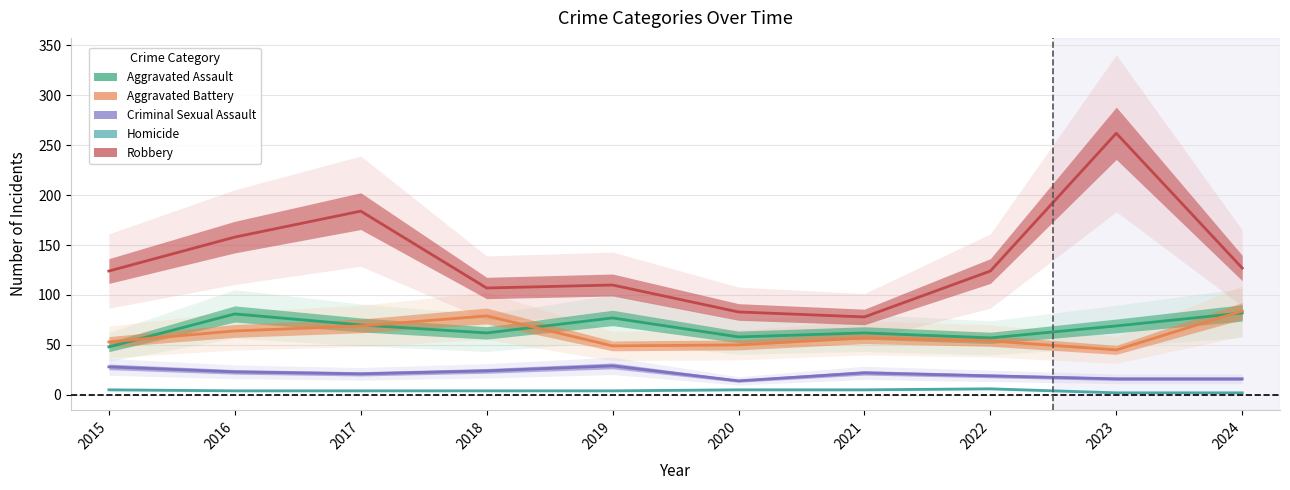

Which series changed the most between 2022 and 2023?

Robbery